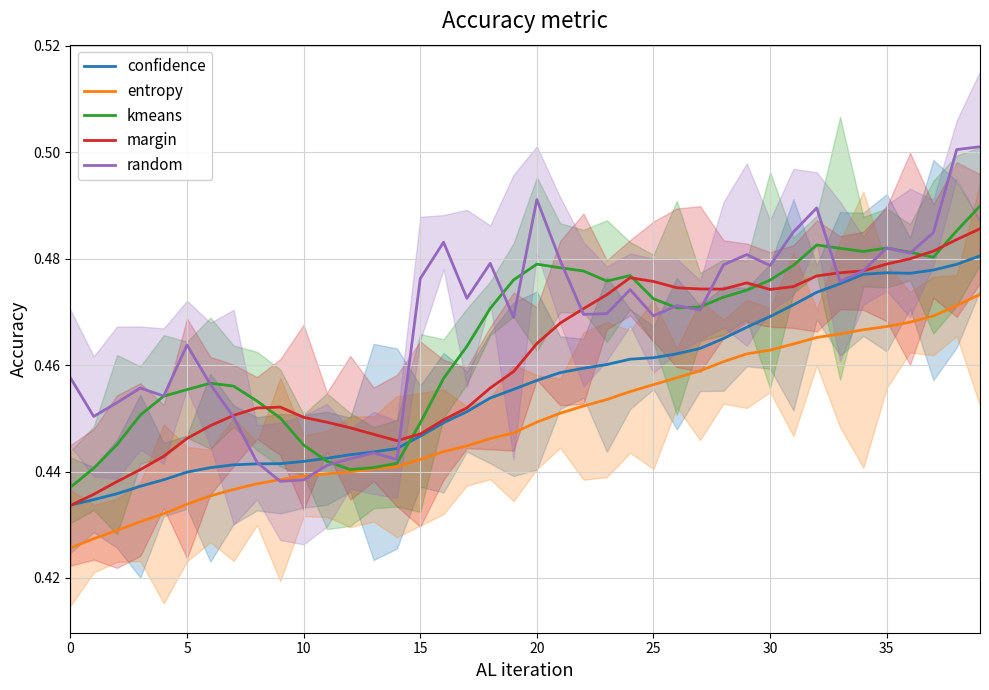

How many intersections are there between margin and kmeans?

6